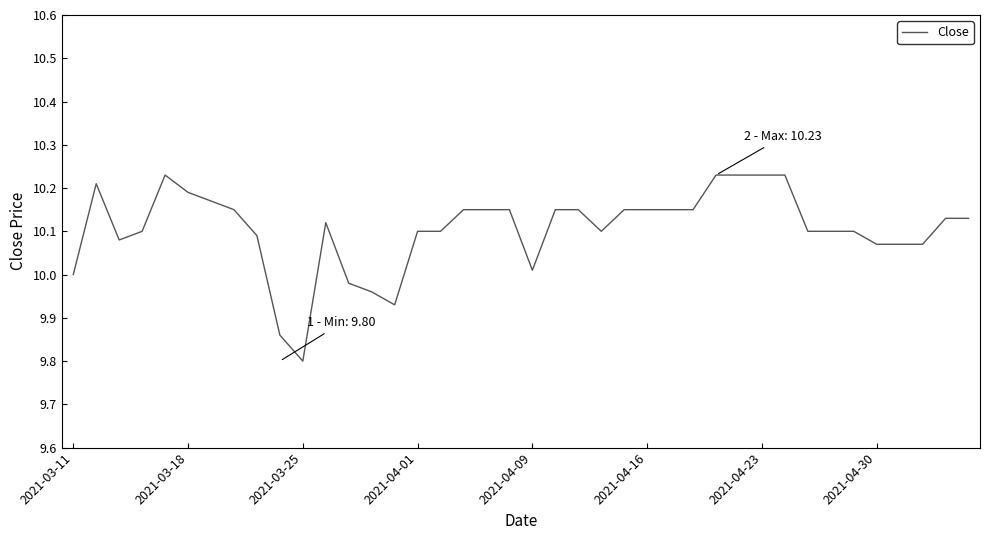

What is the smallest value displayed?

9.8